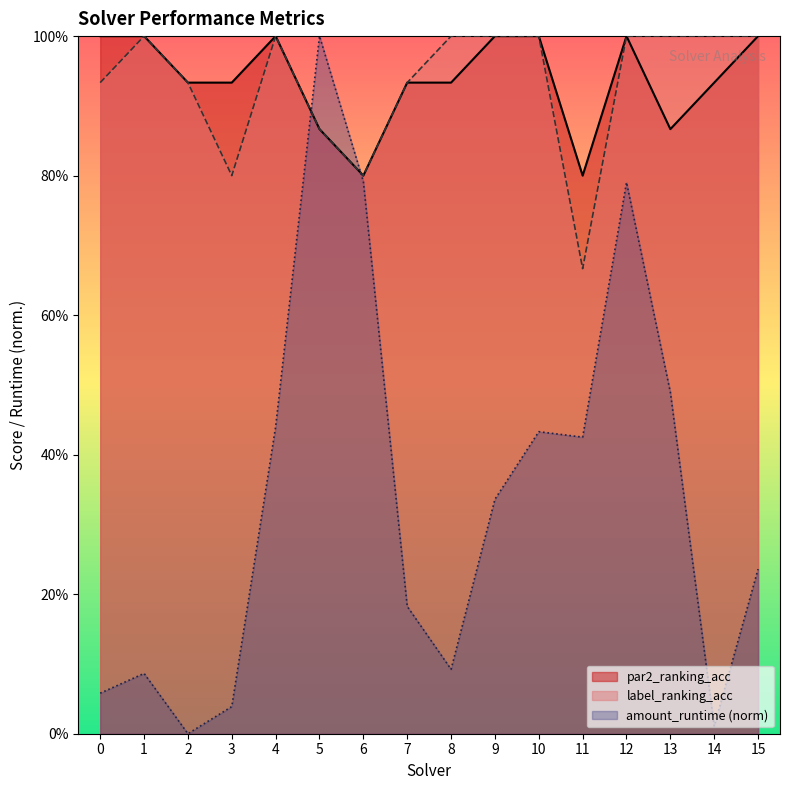

What is the difference between the amount_runtime values at 0 and 10?

0.4